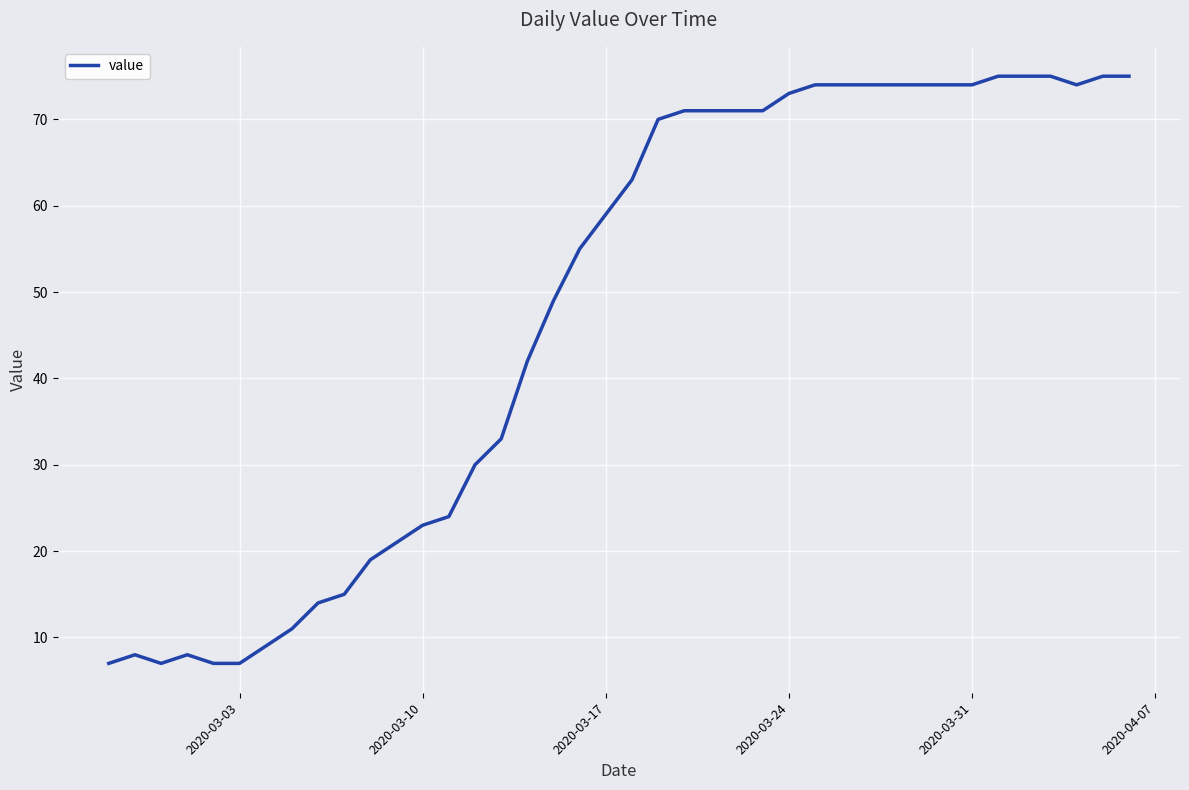

What is the difference between the maximum and minimum values?

68